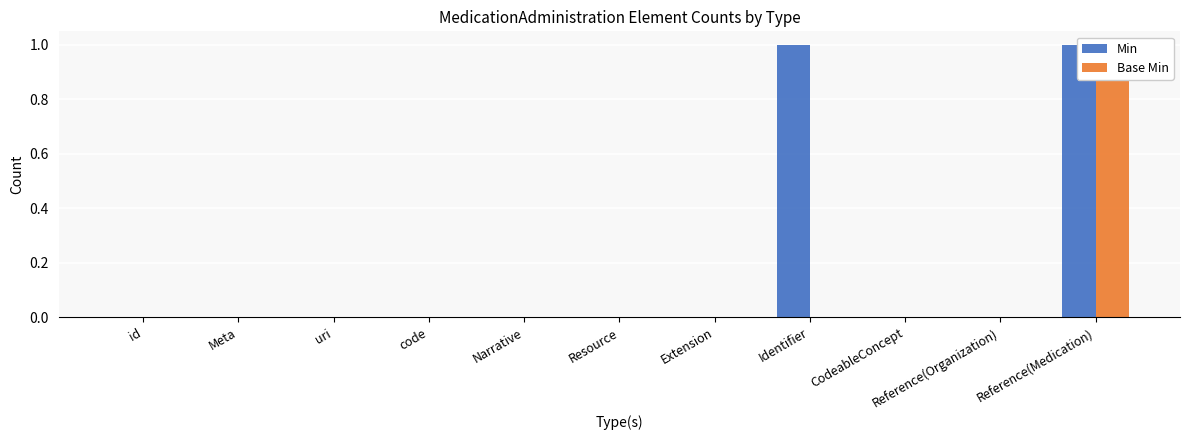

The Base Min series shows 0 at id. True or false?

True